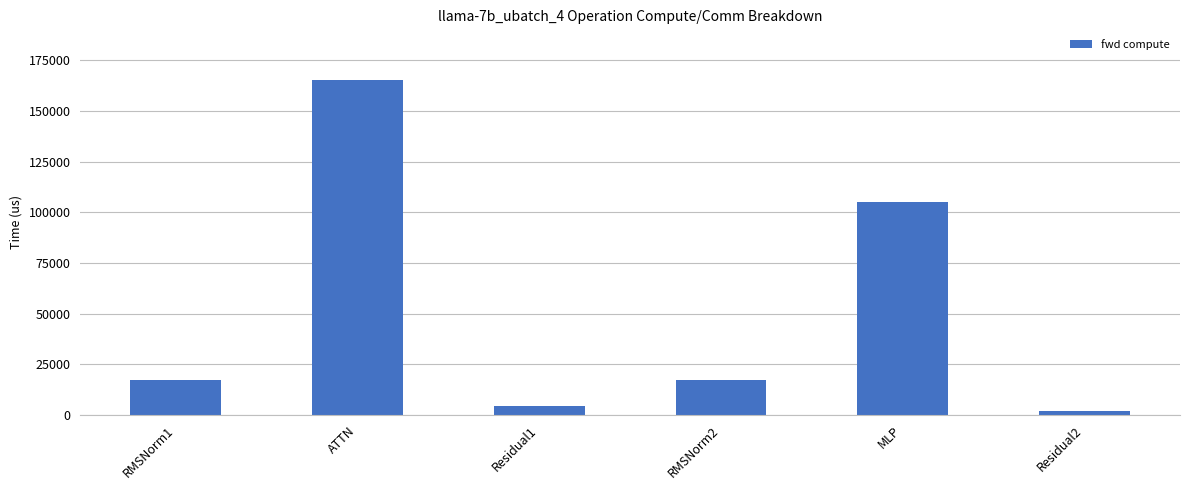

The chart shows a value of 246708.3 at ATTN. True or false?

False